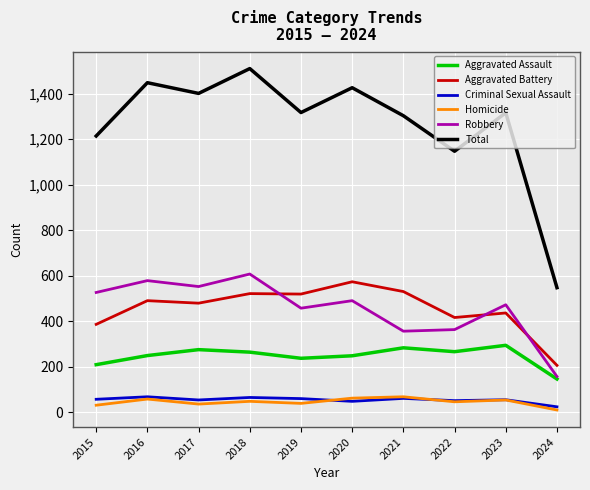

How many lines are shown in the chart?

6